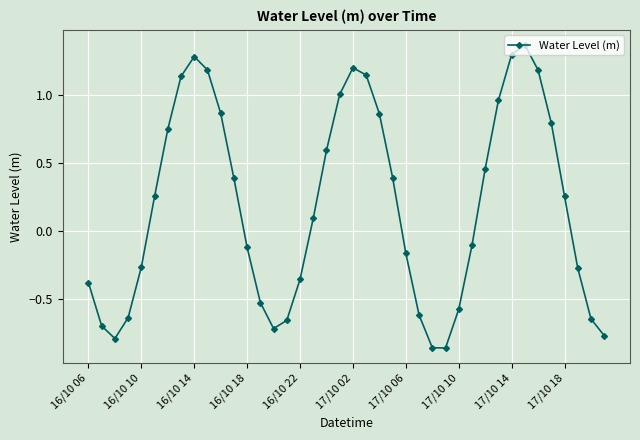

What is the sum of all values?

7.4